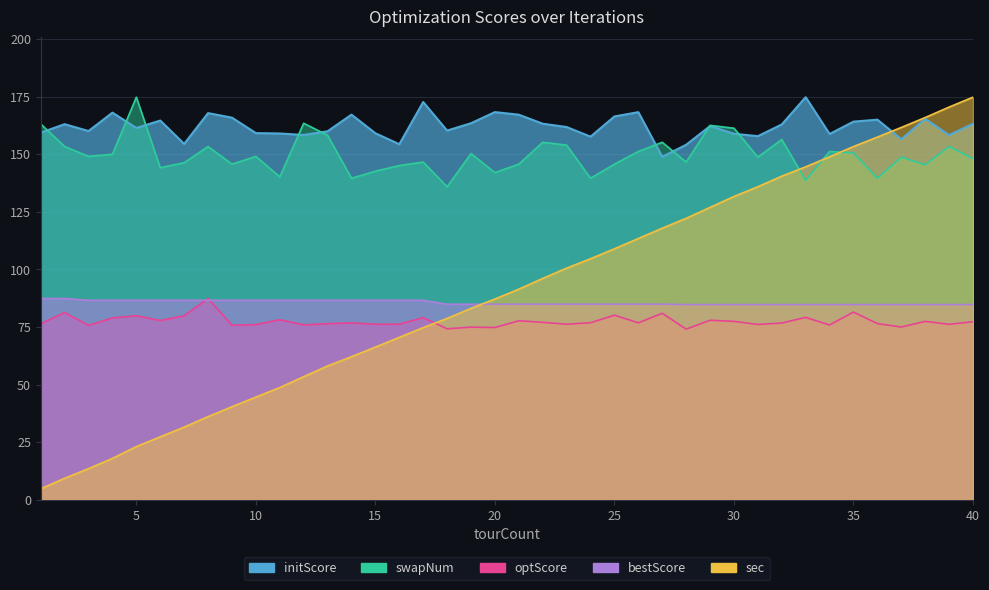

True or false: bestScore has a value of 55.5 at 23.

False